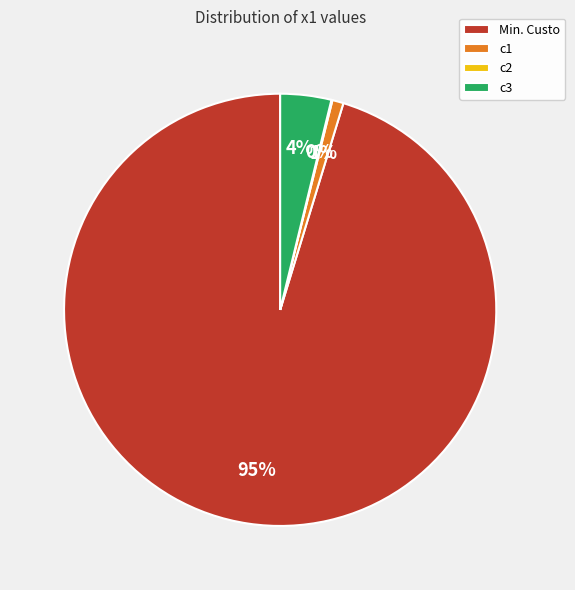

The c1 slice represents 1% of the pie. True or false?

True